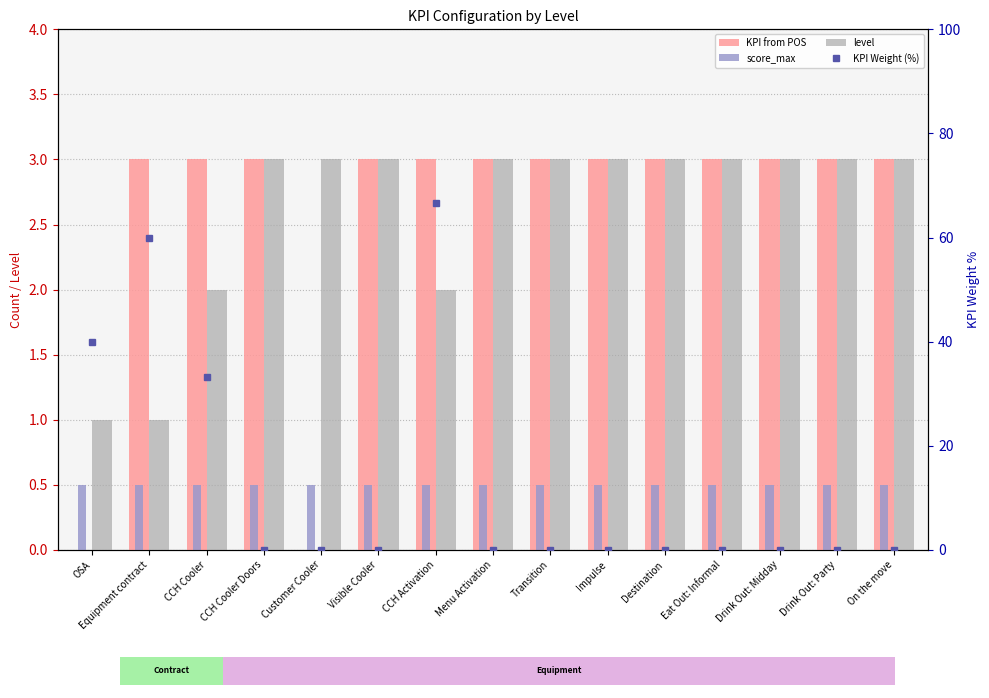

What position from the right is Drink Out: Midday?

3